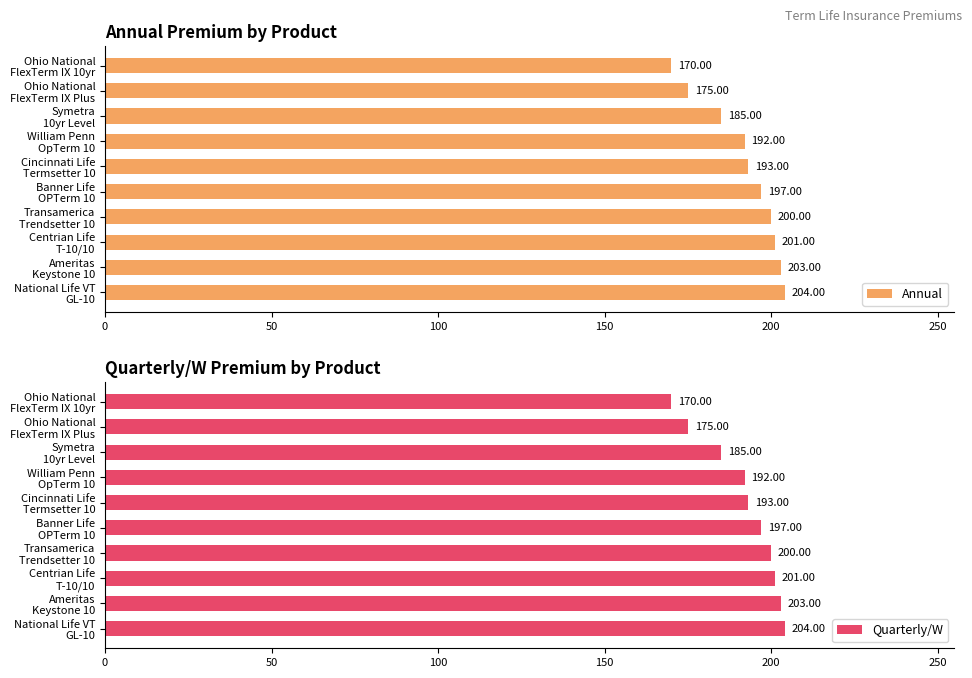

How many bars are there in total?

20